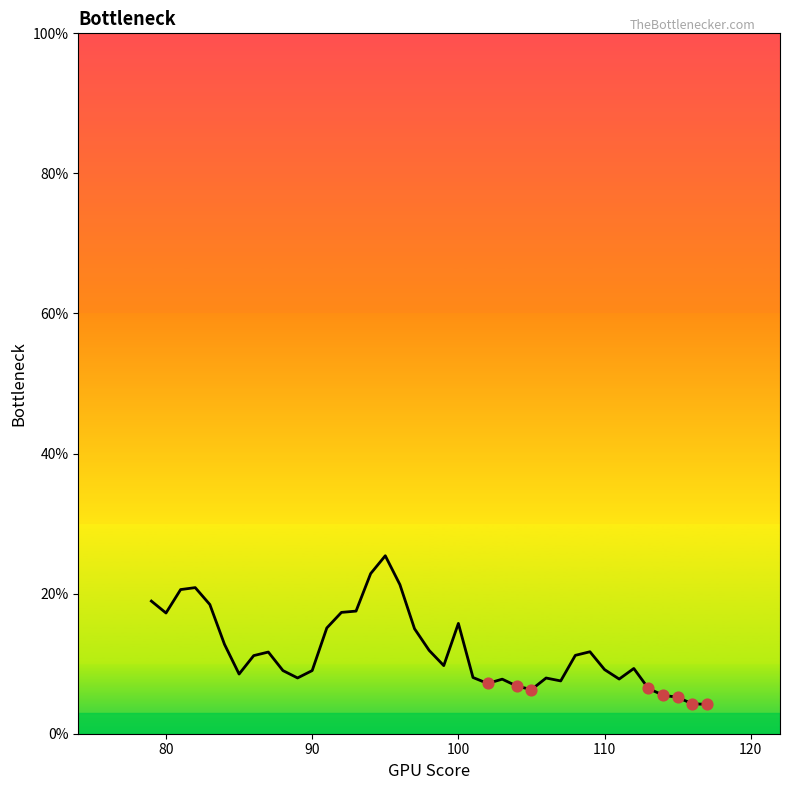

What is the difference between the maximum and minimum values?

21.2